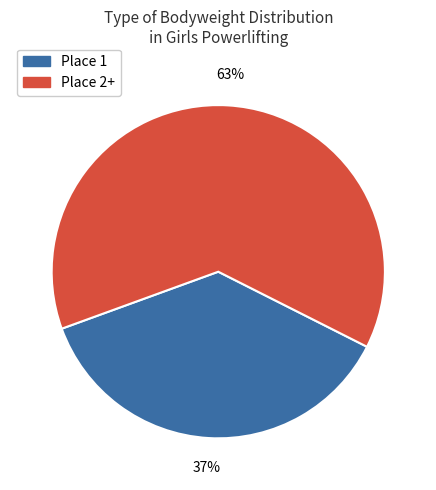

How many slices are in this pie chart?

2